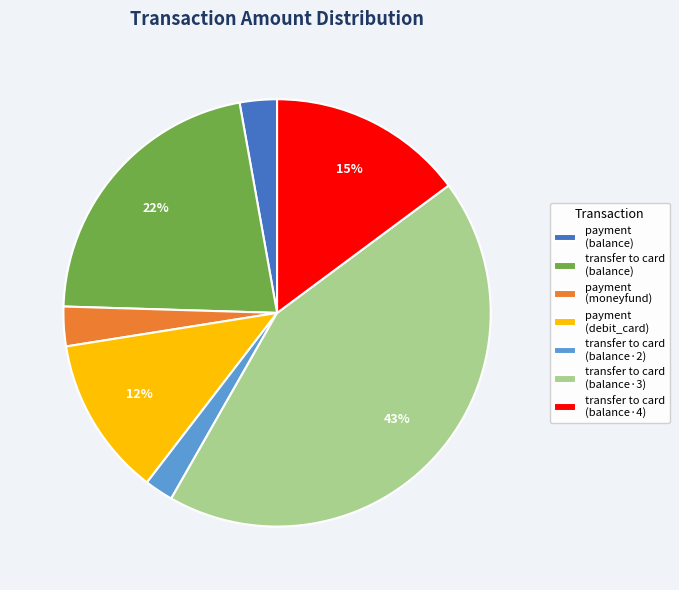

How many slices are in this pie chart?

7